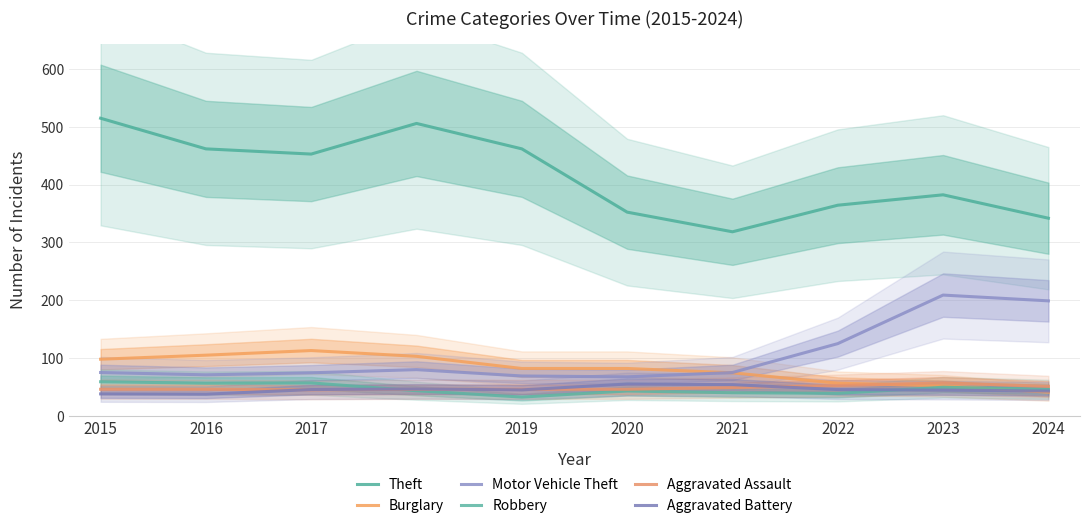

At which category does the chart reach its minimum across all series?

2019